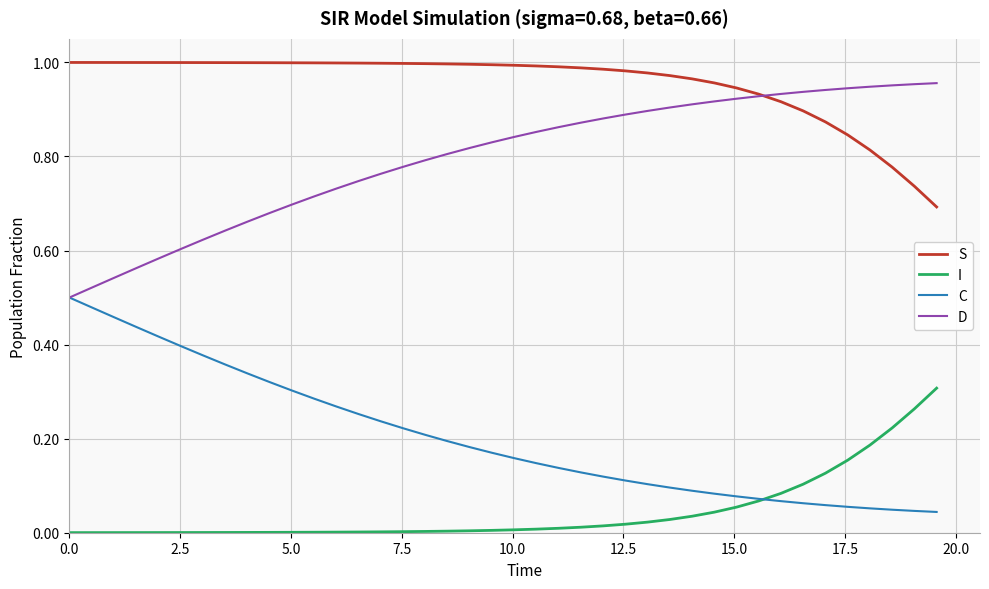

Which series ends up on top after the final intersection of C and I?

I